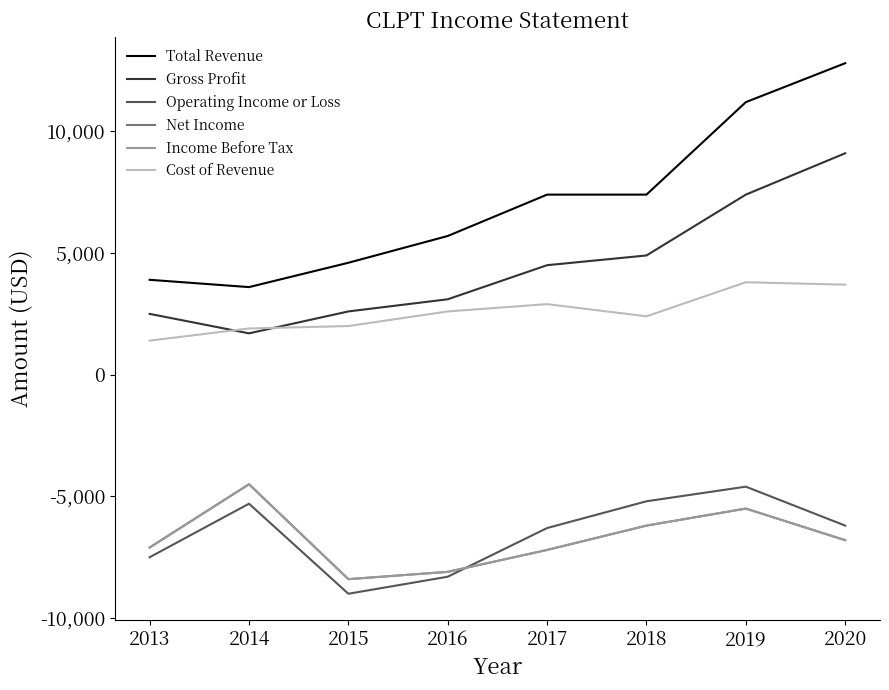

Is this an area chart (filled region under the line)?

No